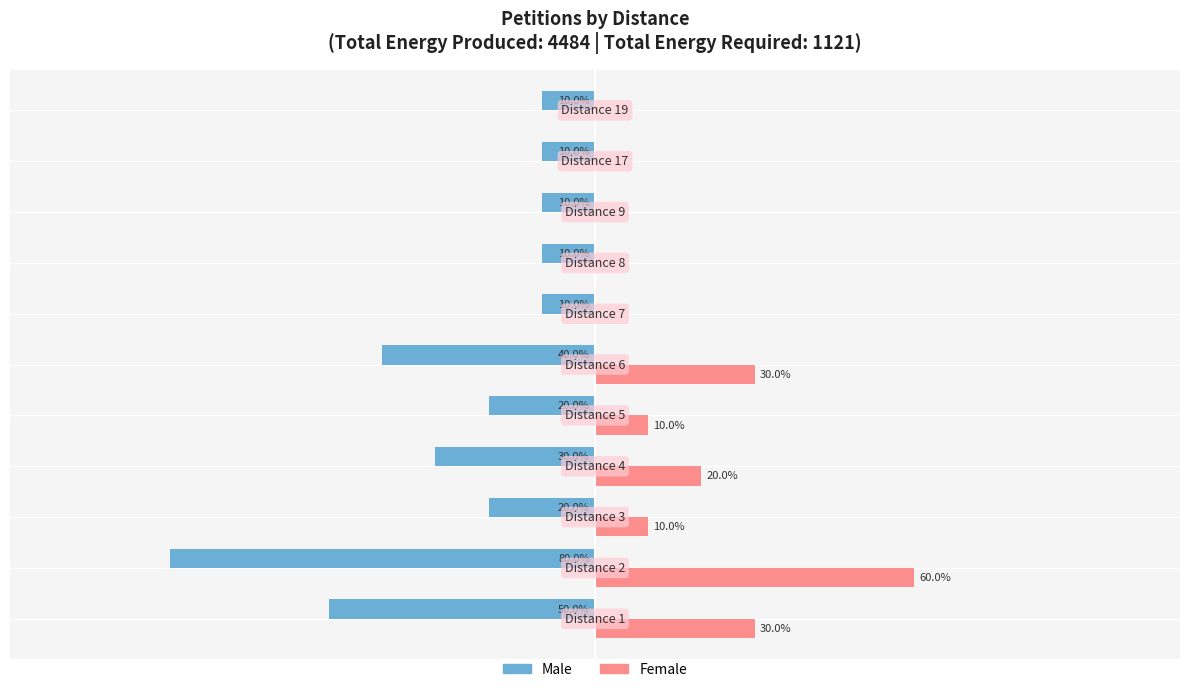

Which series has the largest total across all categories?

Female